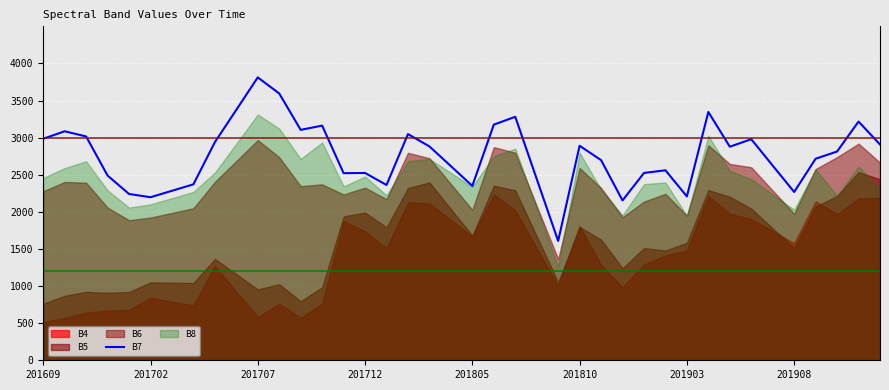

At which label does B7 reach its peak?

201707